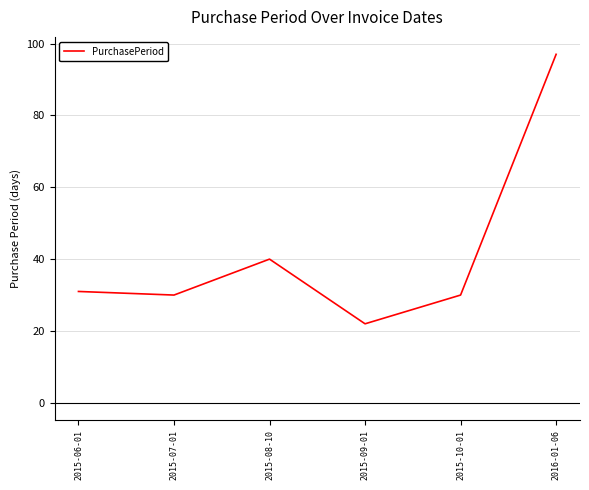

Reading left to right, extract all data points from this chart.

31	30	40	22	30	97